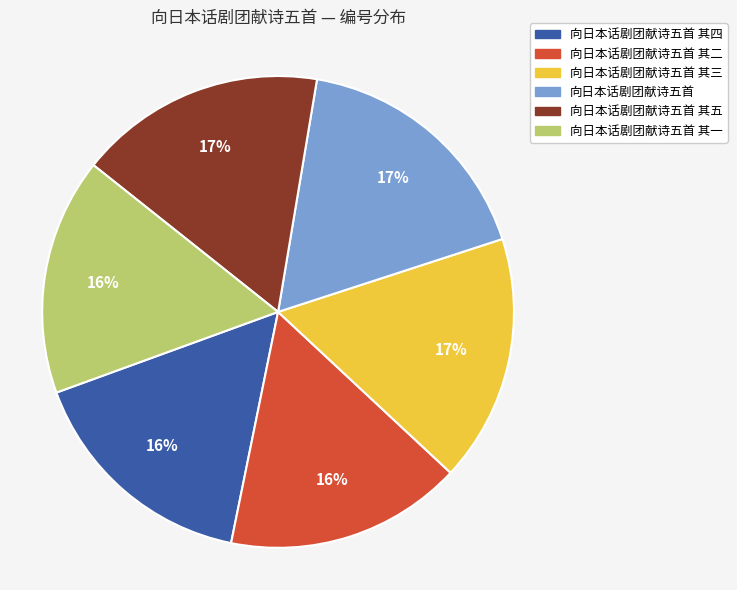

To the nearest percent, what is the average slice percentage?

17%